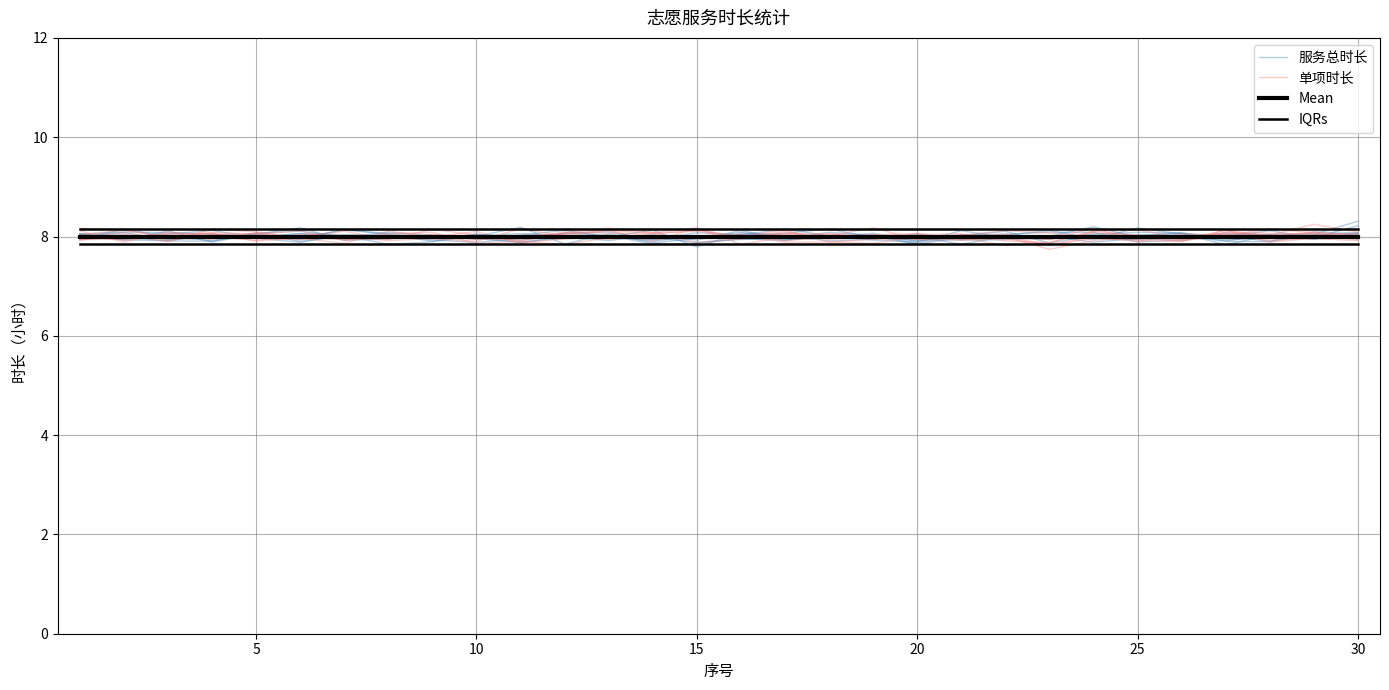

What are all the series names shown in the legend?

服务总时长, 单项时长, Mean, IQRs